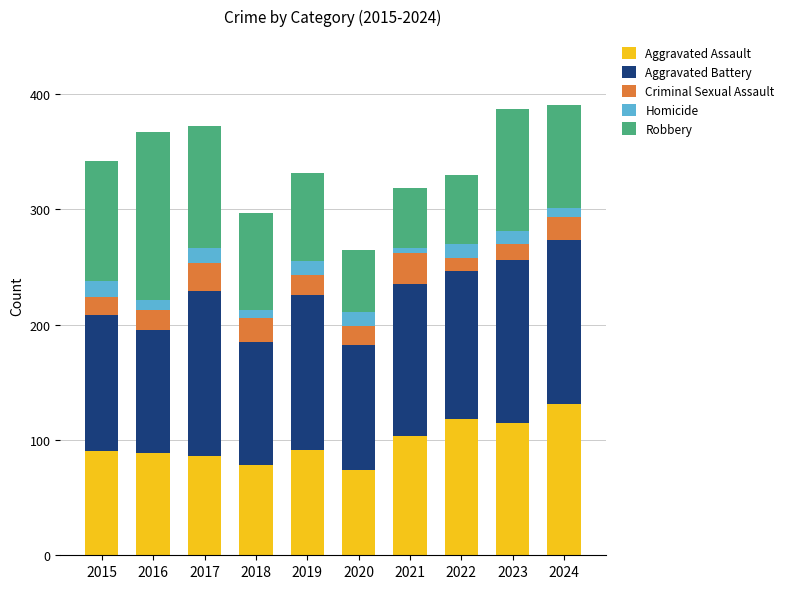

Are the bars horizontal?

No